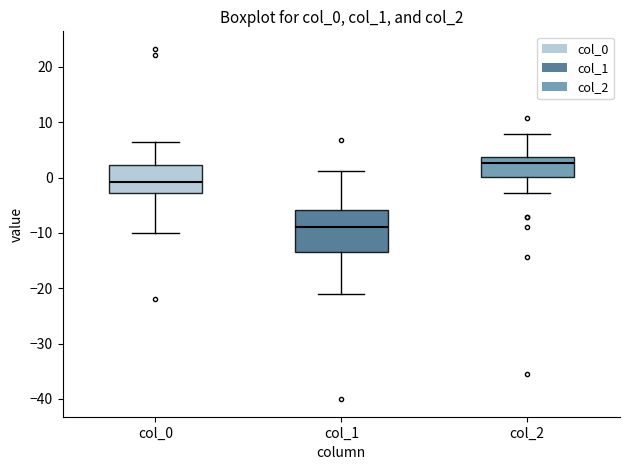

Where does the upper whisker of the box for col_1 end on the y-axis? The values are not printed on the chart, so give them approximately, as read against the axis.

1